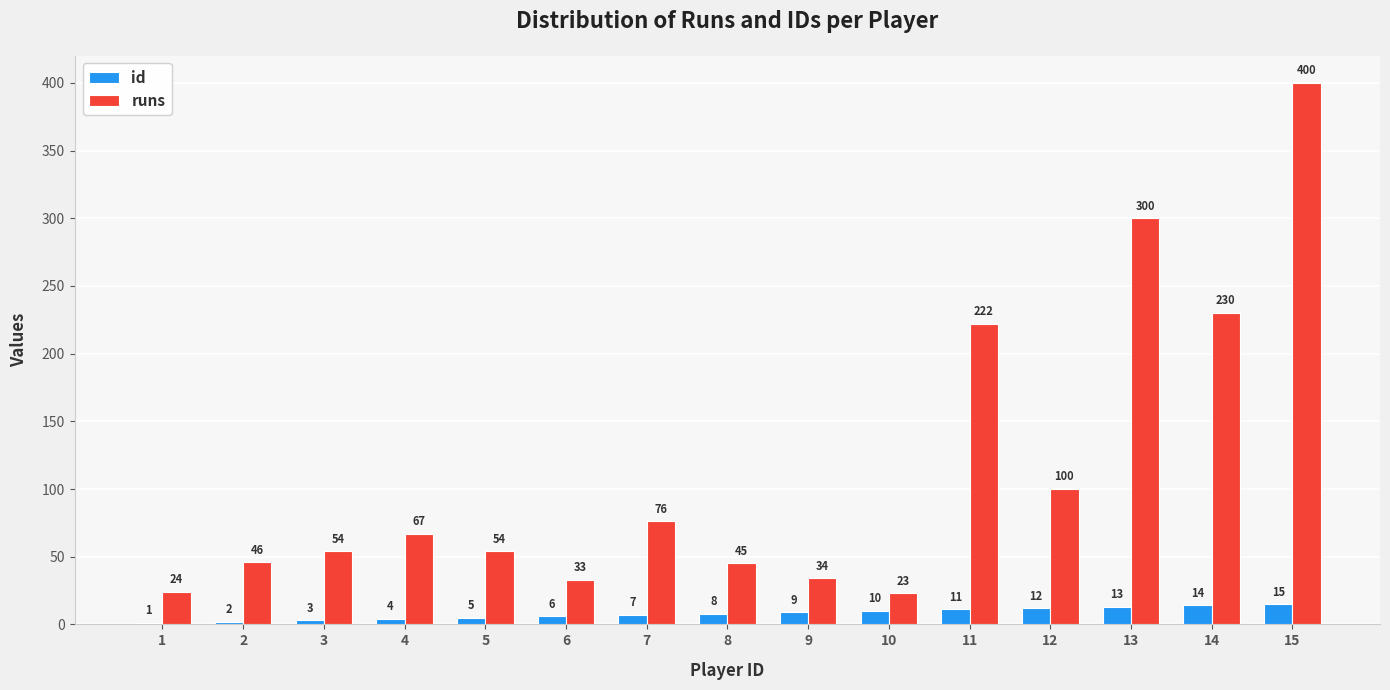

How many distinct data groups are displayed?

2